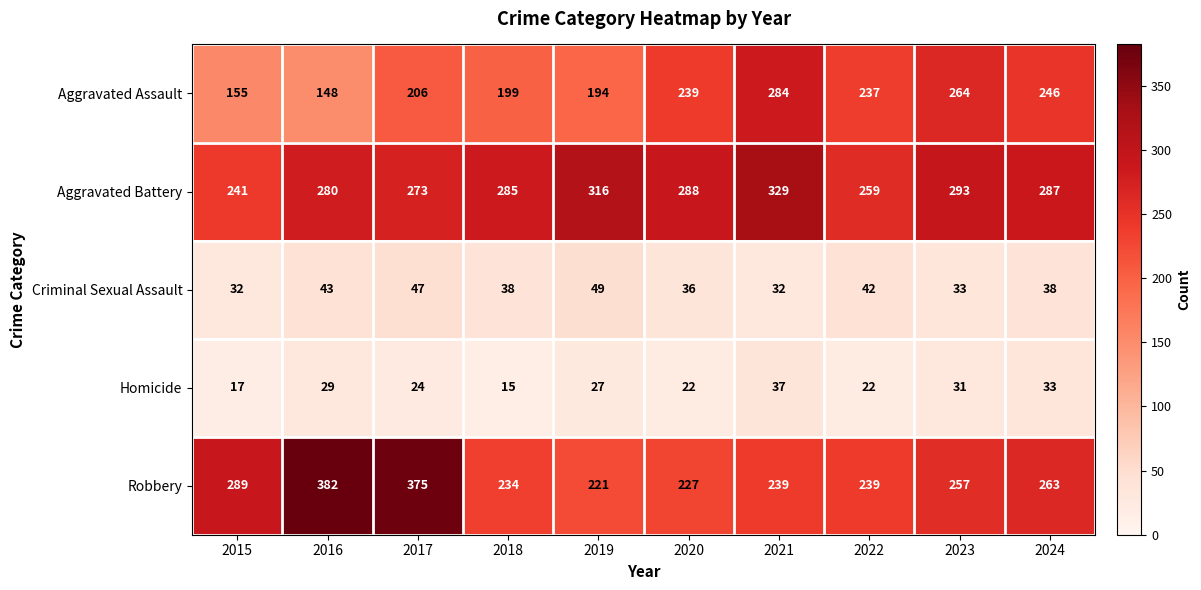

Which series has the largest total across all categories?

Aggravated Battery